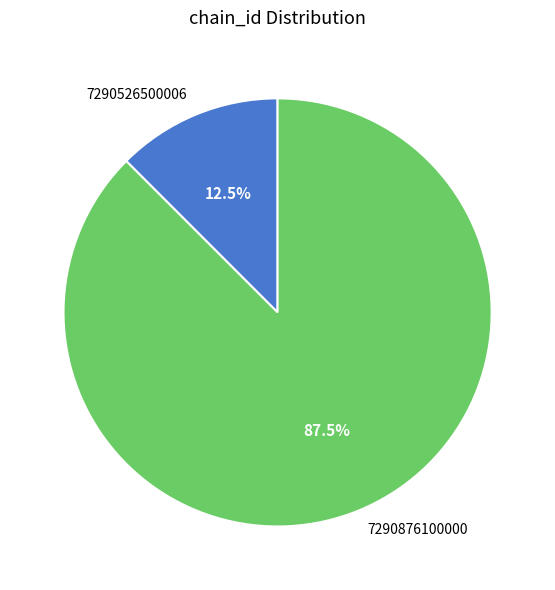

Combined, do 7290876100000 and 7290526500006 account for over 50%?

Yes